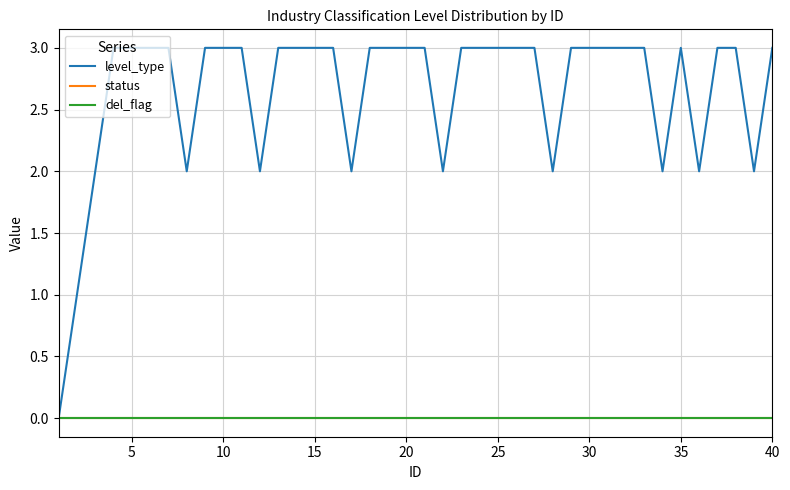

Does the chart have visible grid lines?

Yes